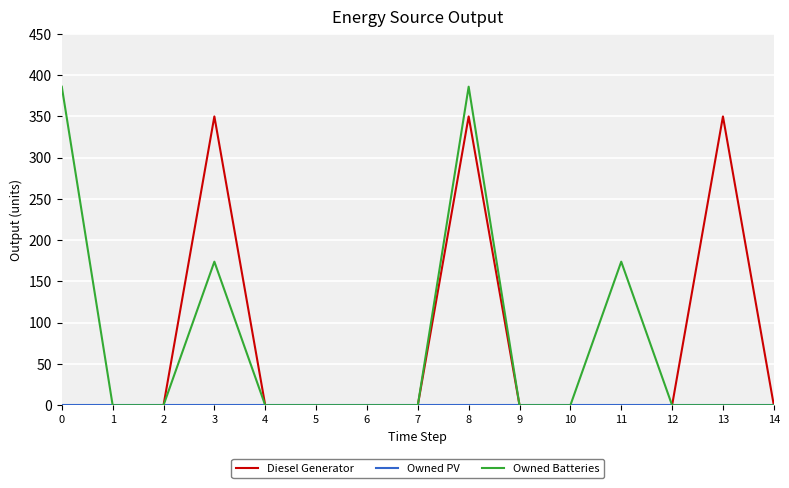

What is the total value across all series at 8?

736